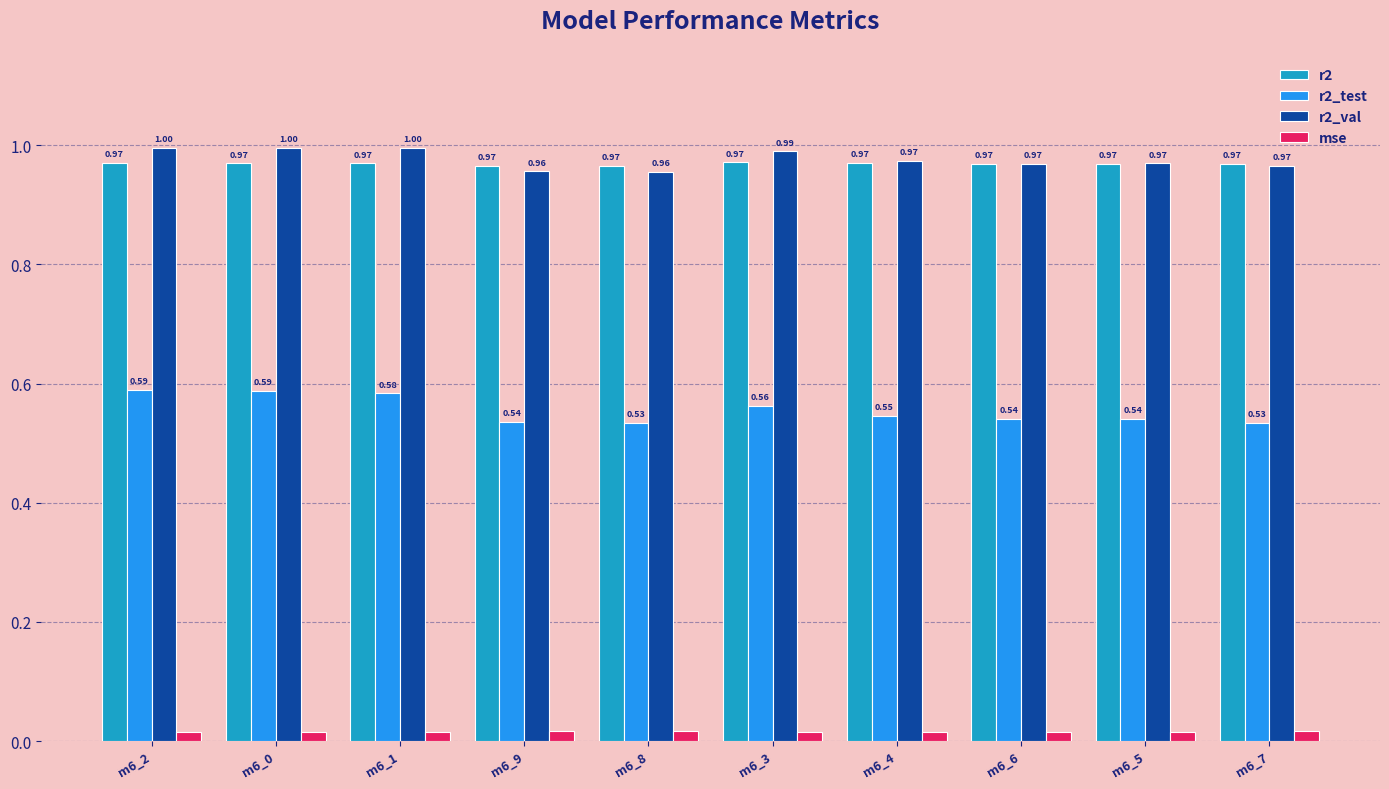

Which series has the largest total across all categories?

r2_val